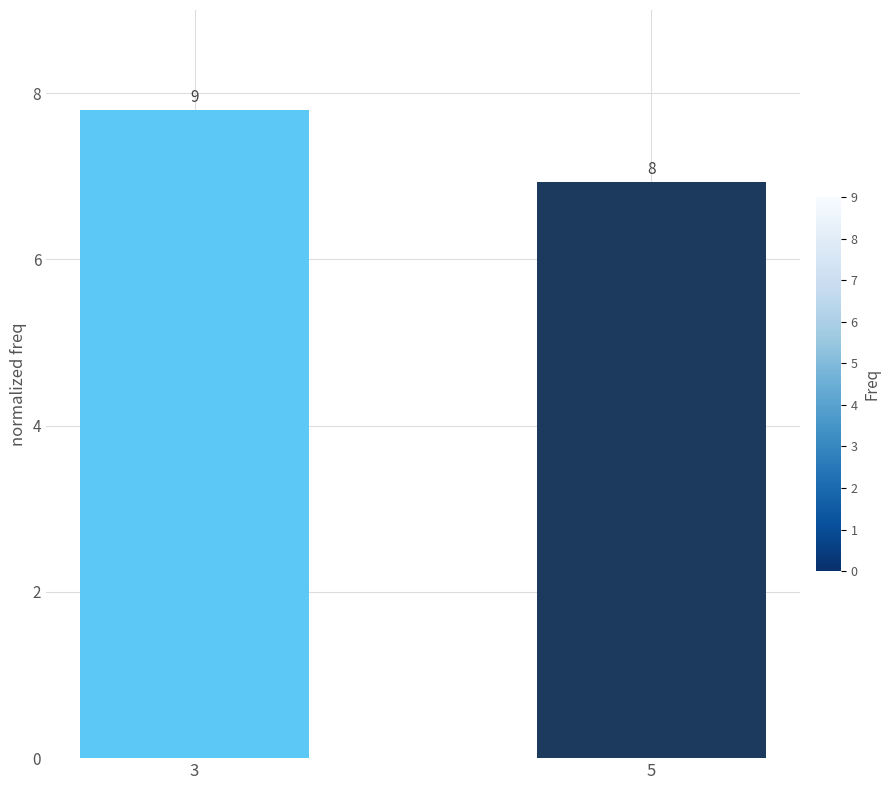

What is the approximate value at 5?

6.9